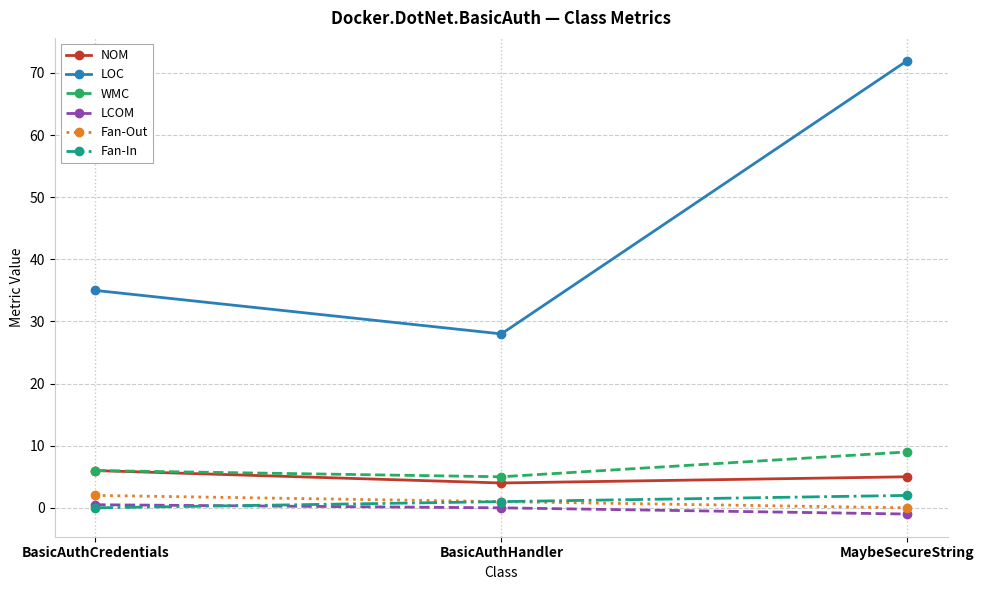

Which series has the largest range (max minus min)?

LOC